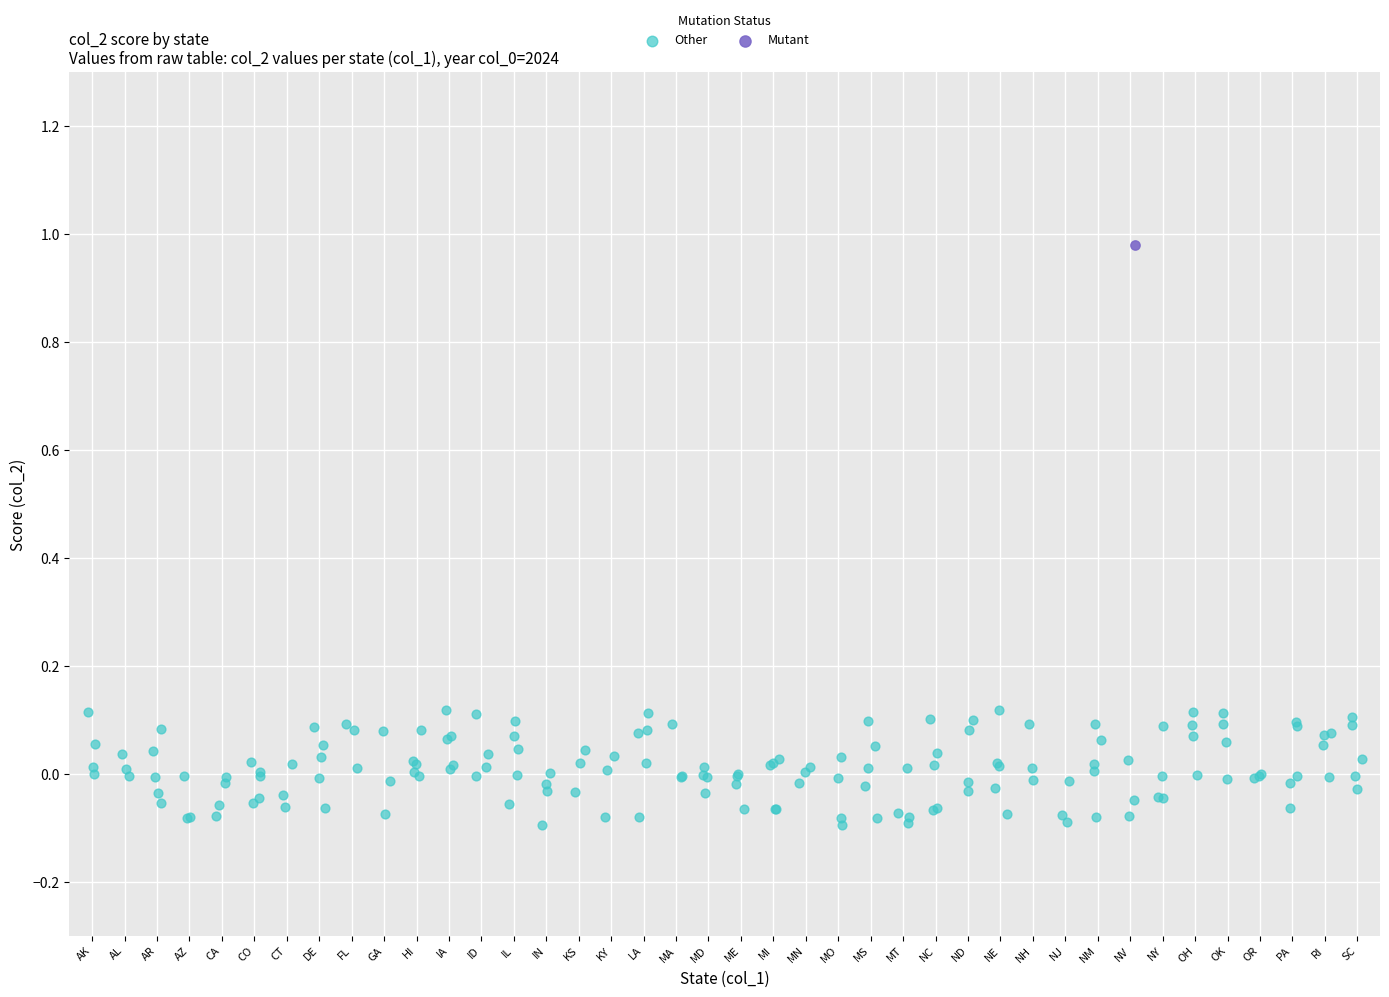

Which series contains the lowest Y value?

Other